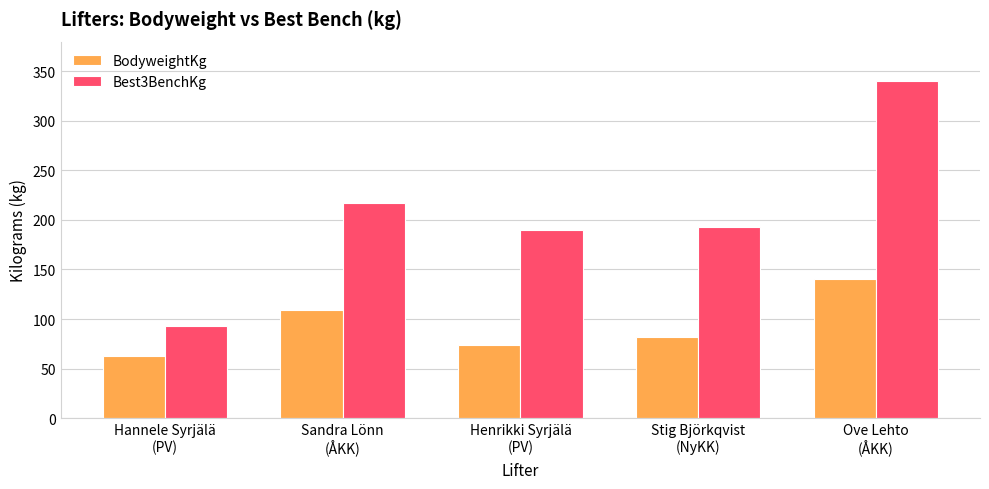

What is the difference between the Best3BenchKg values at Stig Björkqvist
(NyKK) and Henrikki Syrjälä
(PV)?

2.5